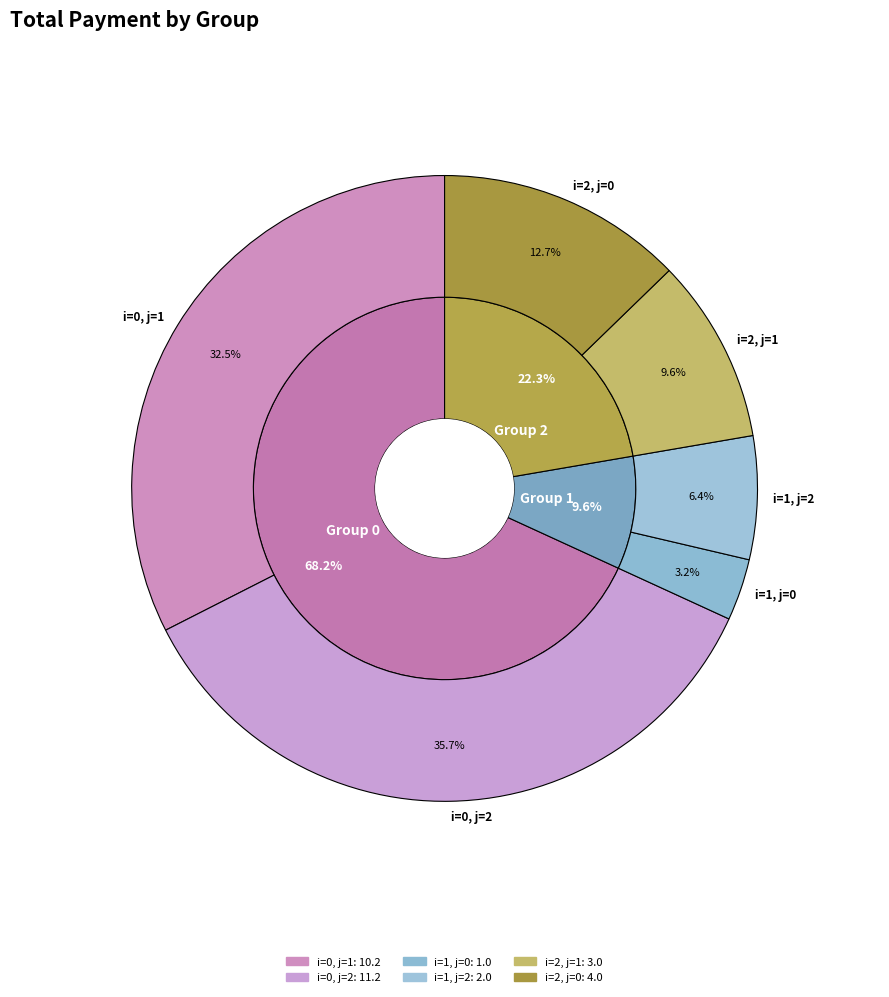

Is there a majority slice in this chart?

No